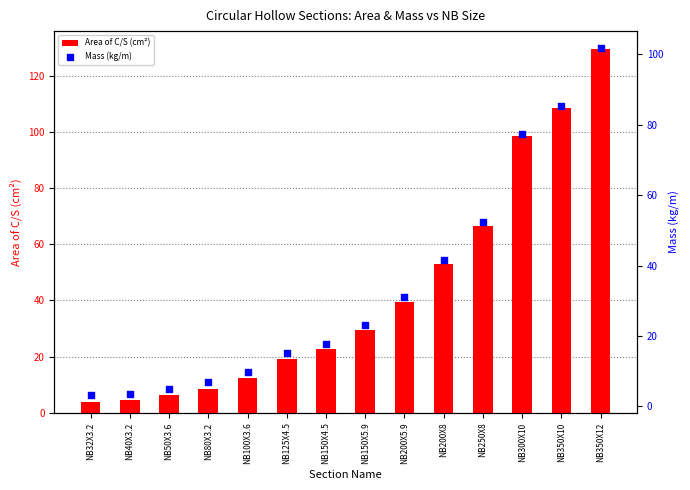

At how many categories does at least one series exceed 28?

7